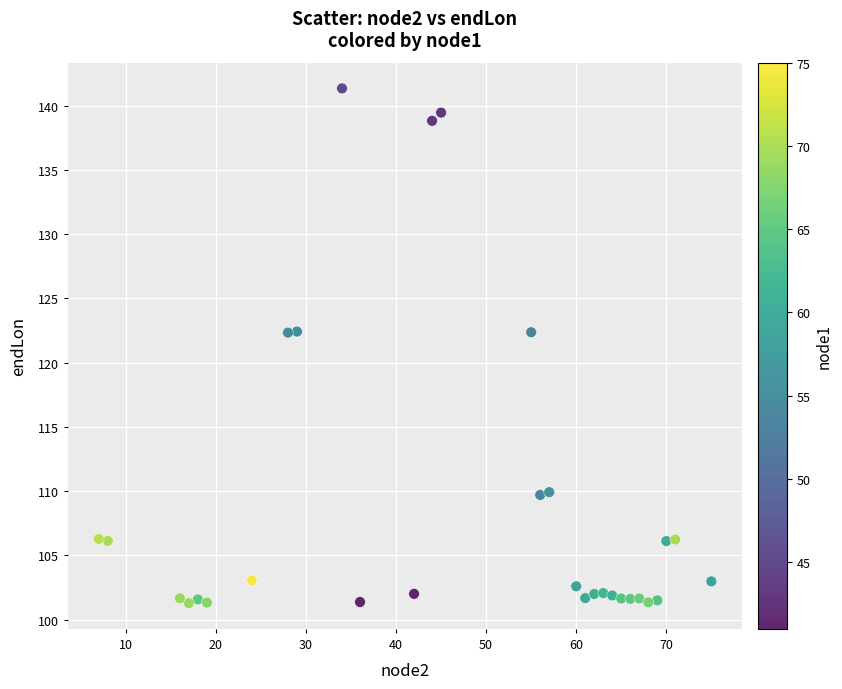

What is the range of Y values (max minus min)?

40.0